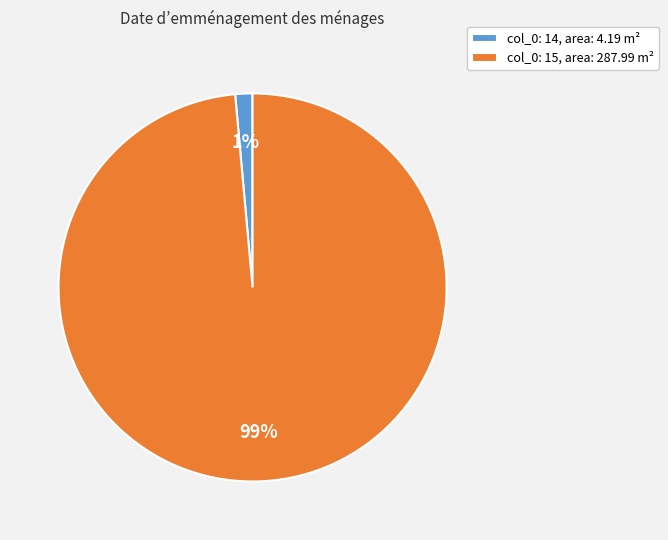

Is there a majority slice in this chart?

Yes